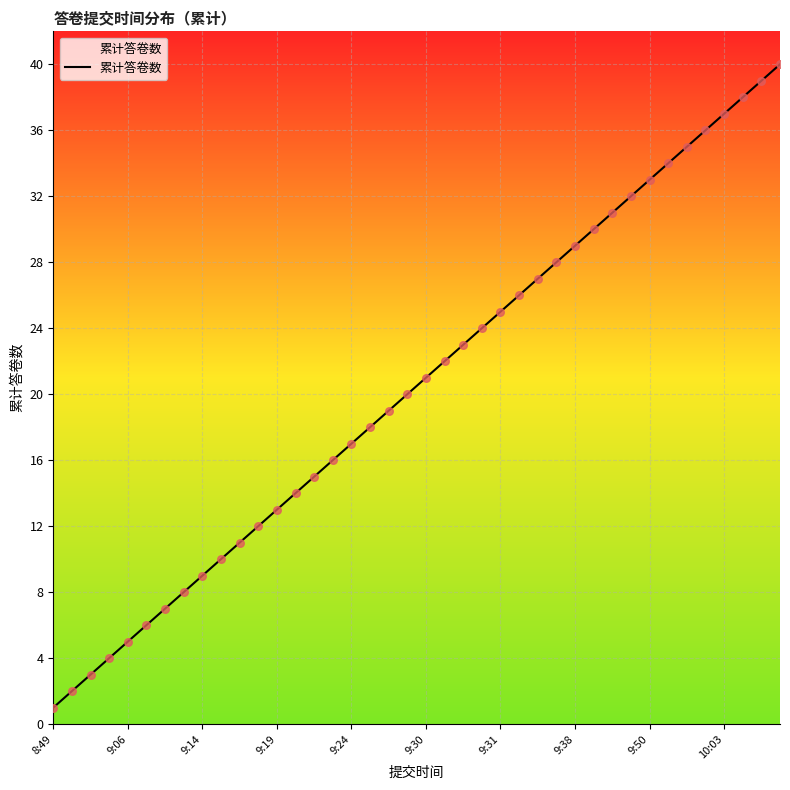

What is the difference between the maximum and minimum values?

39